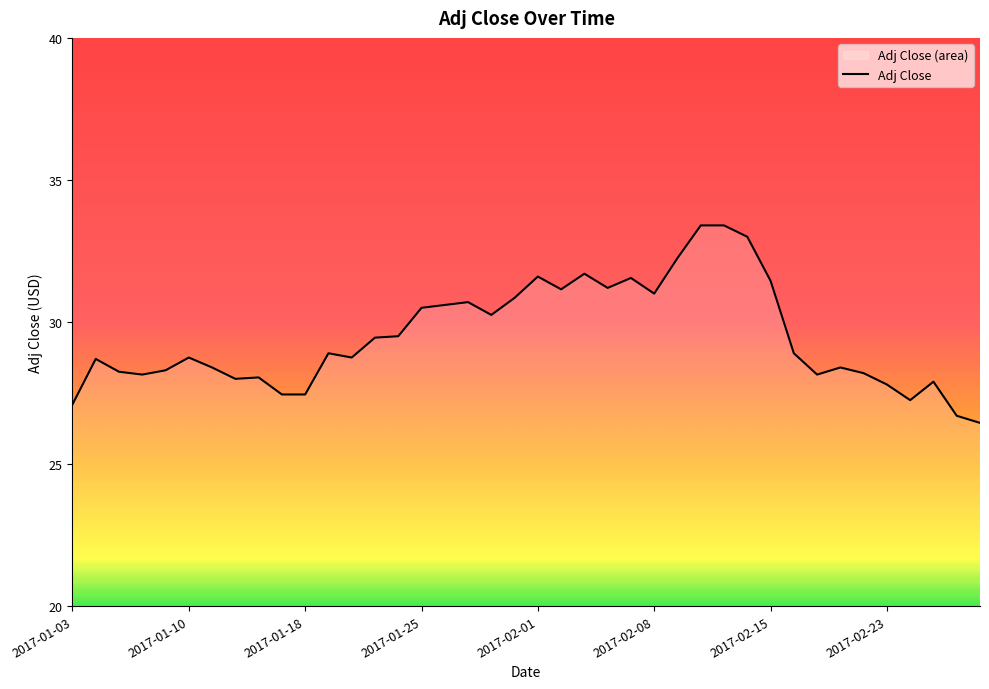

What is the difference between the maximum and minimum values?

7.0